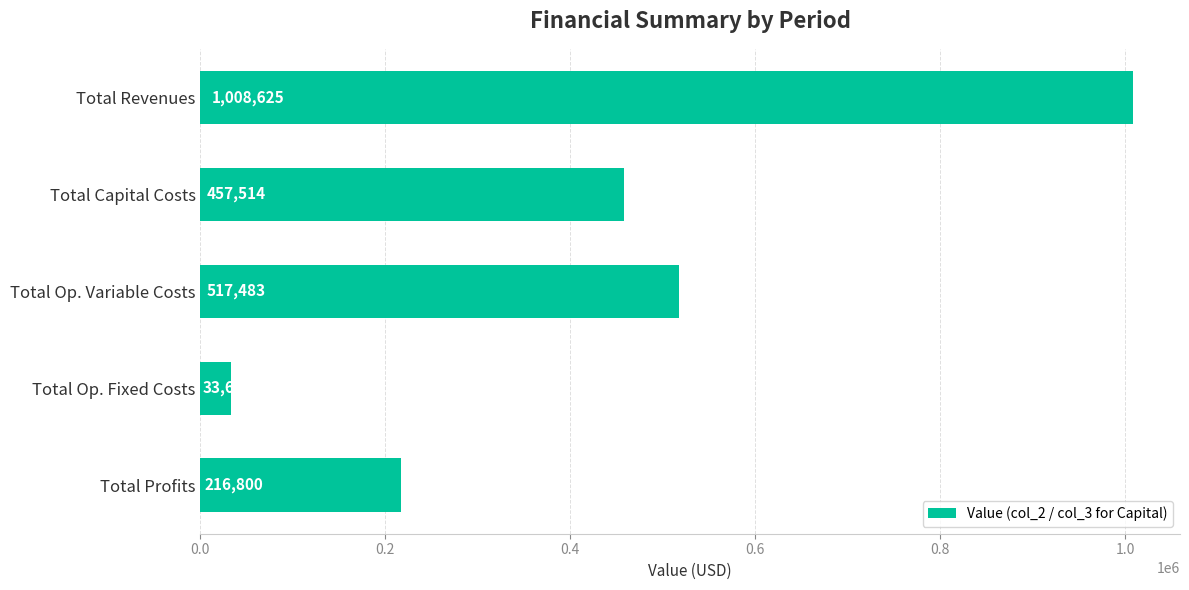

What is the maximum value shown in the chart?

1008624.7